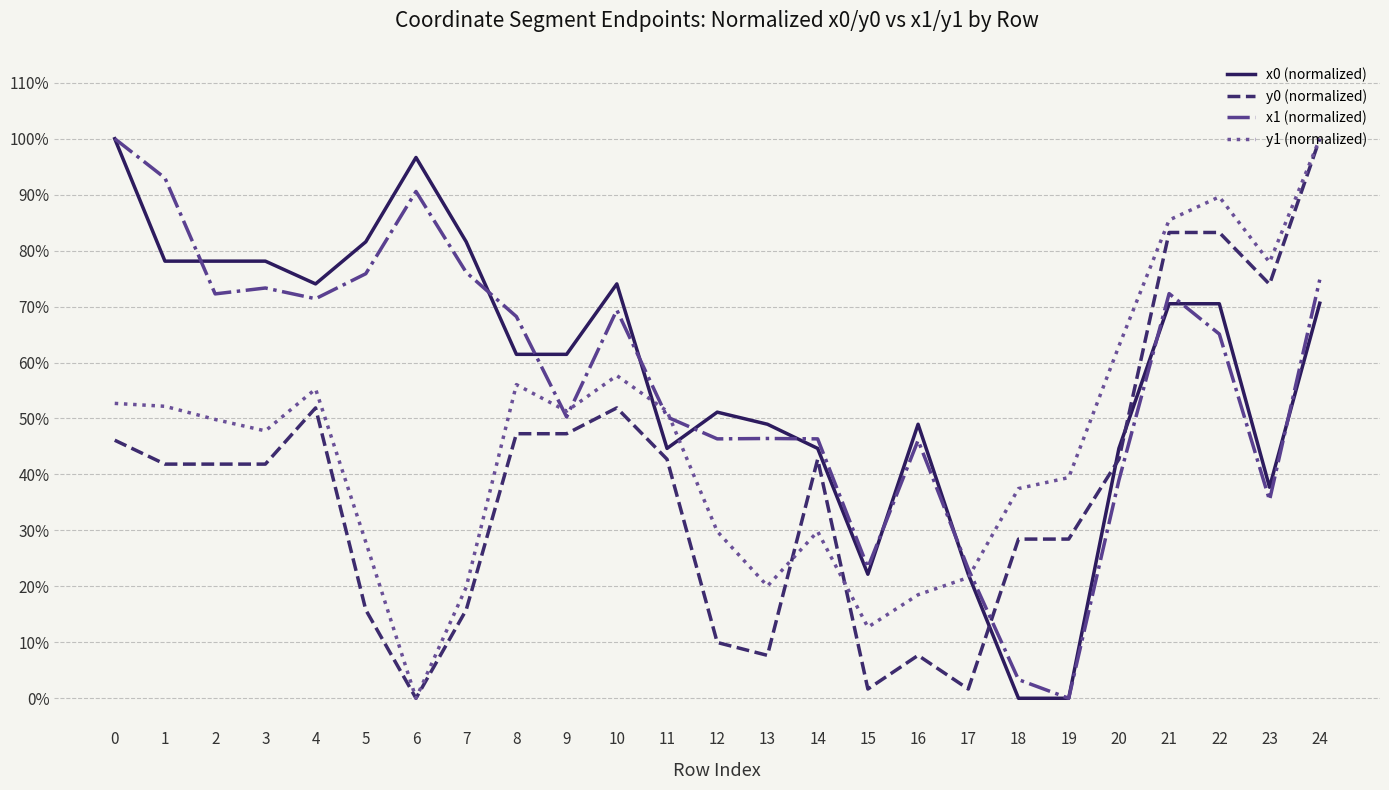

Does the chart have visible grid lines?

Yes